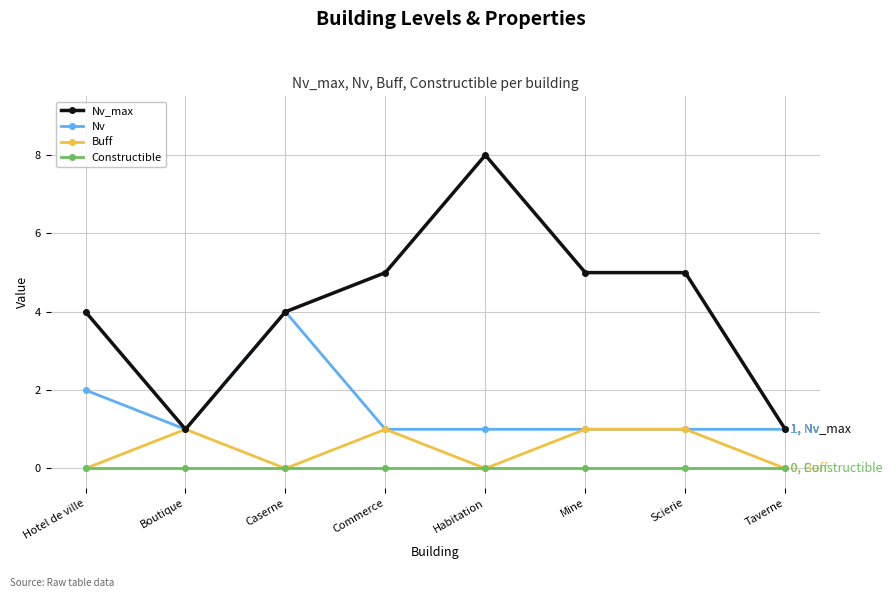

How many categories are shown in the chart?

8